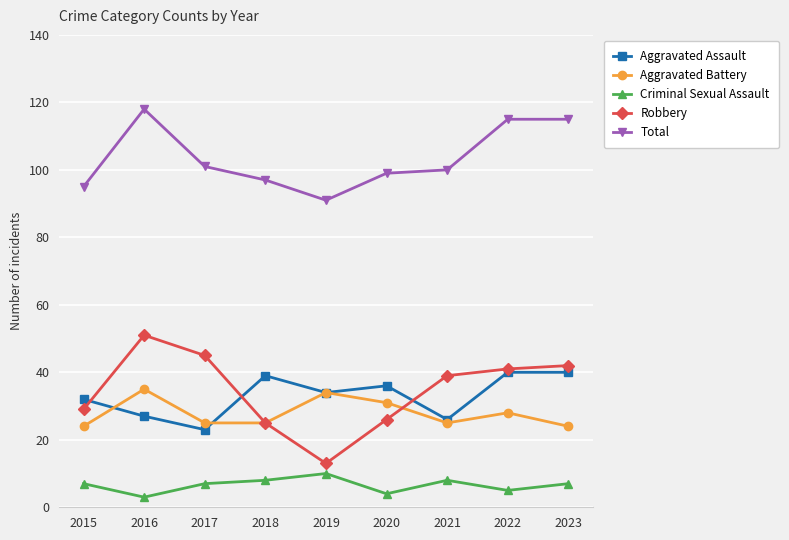

What is the difference between the Robbery values at 2020 and 2015?

3